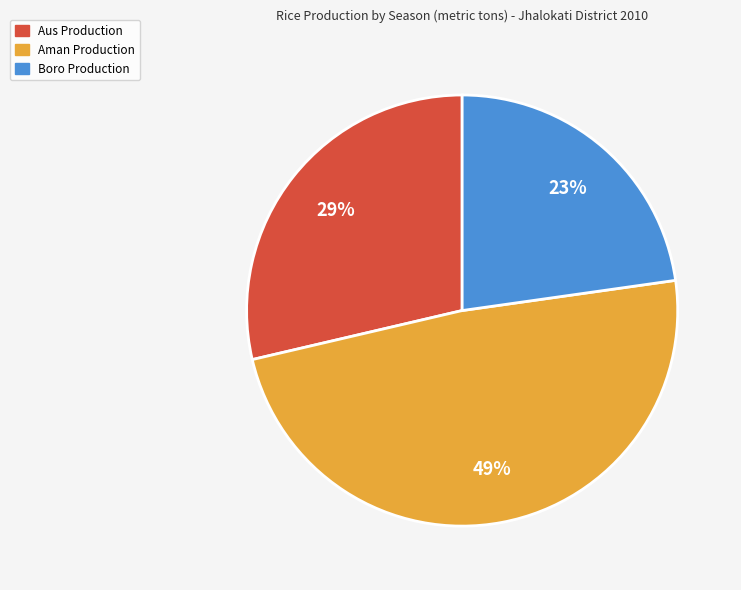

Count the number of slices in the pie.

3